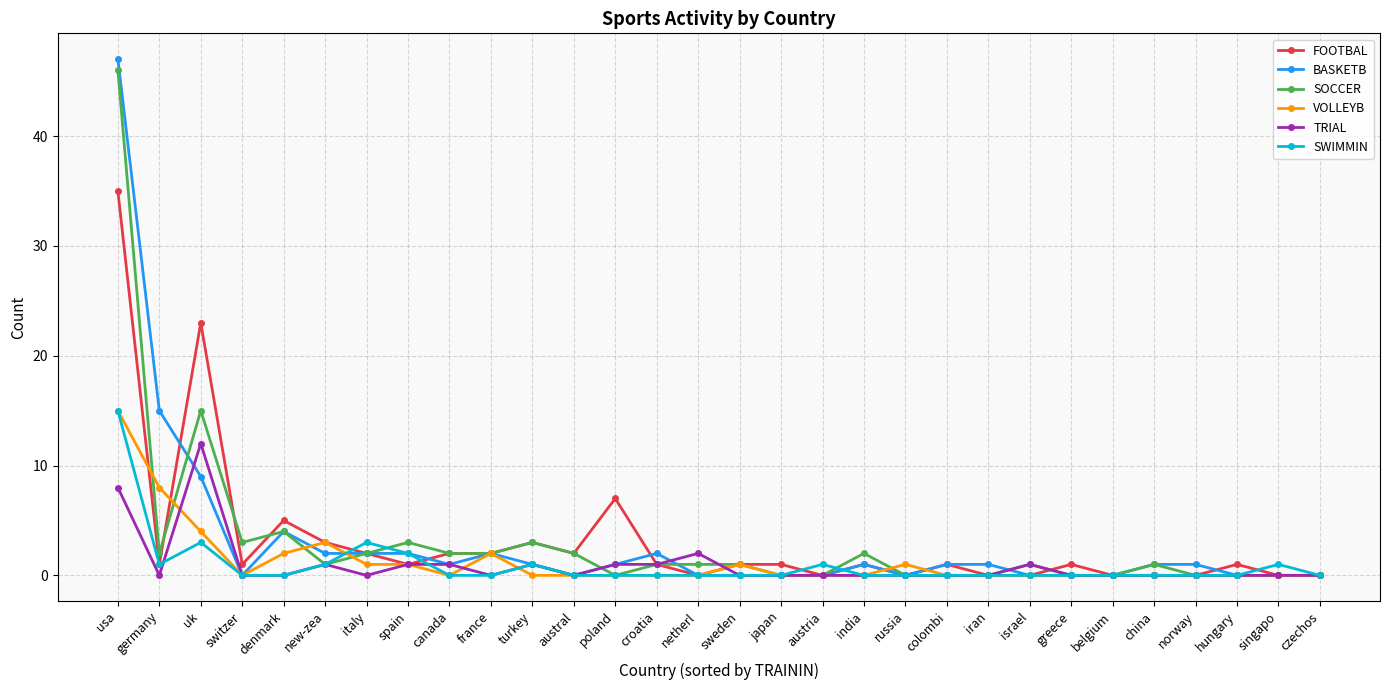

What are all the series names shown in the legend?

FOOTBAL, BASKETB, SOCCER, VOLLEYB, TRIAL, SWIMMIN